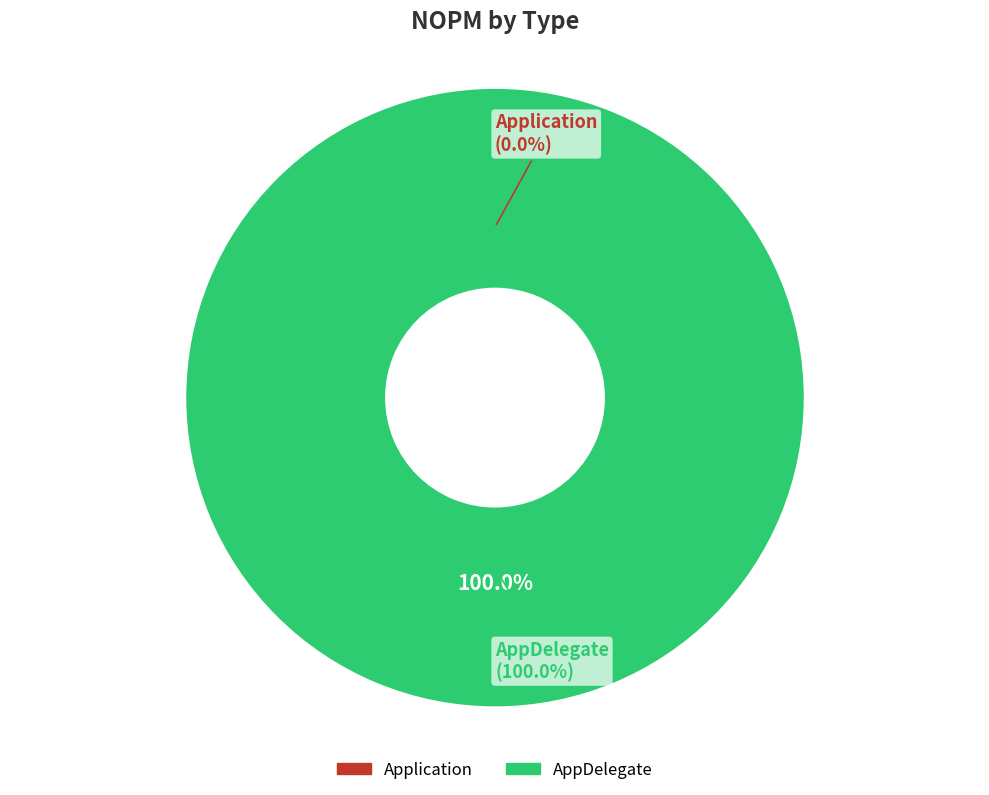

To the nearest percent, what is the combined percentage of Application and AppDelegate?

100%